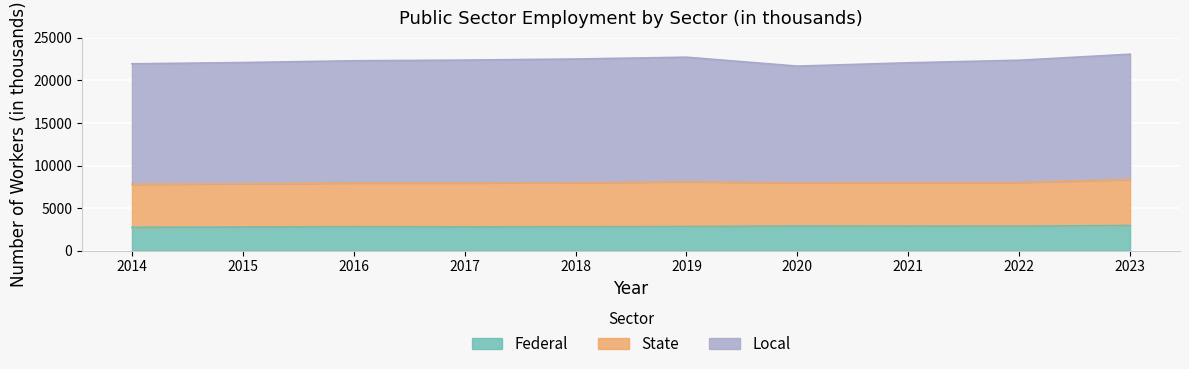

At 2014, list the series in order from smallest to largest.

Federal, State, Local